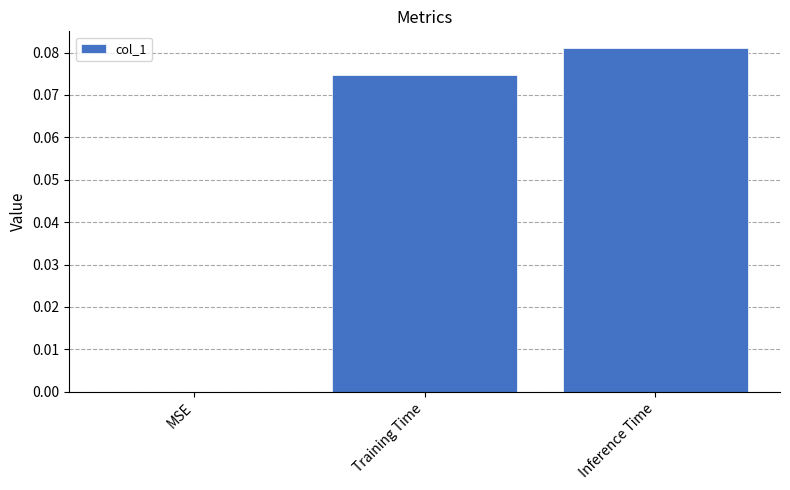

Which category has the highest value across all series?

Inference Time